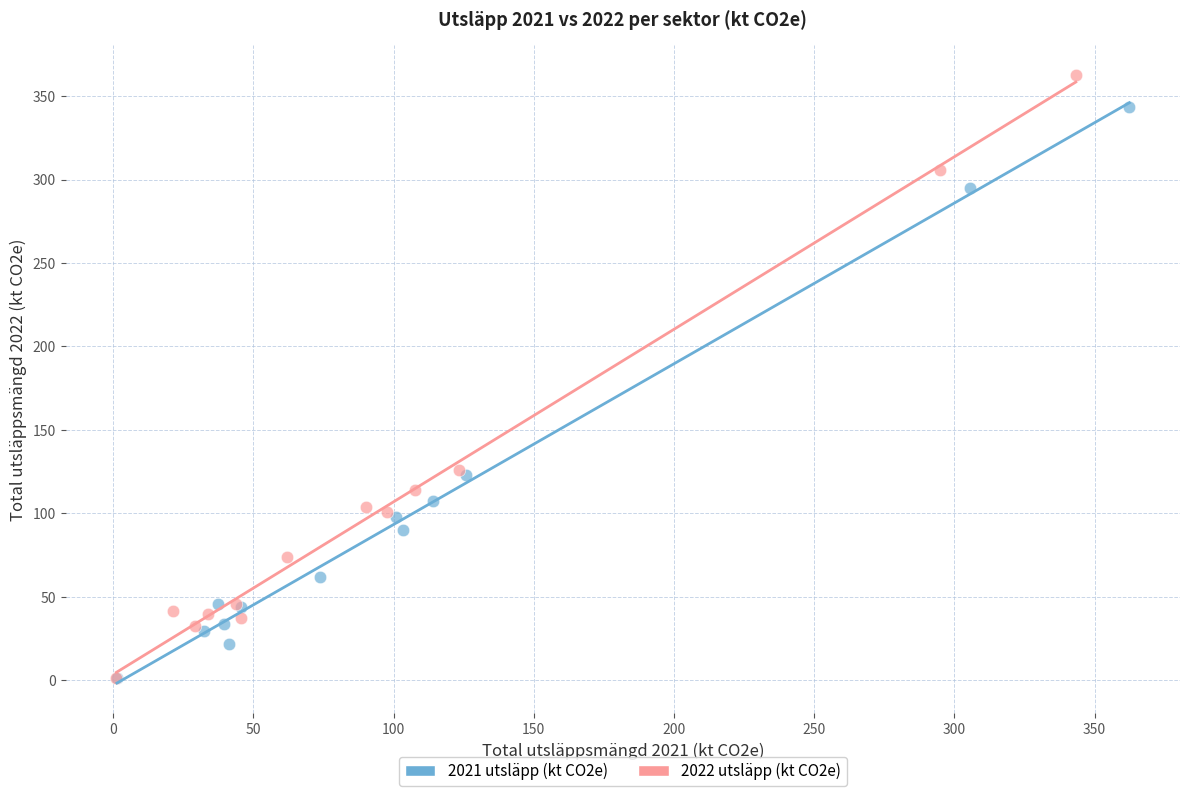

Which series contains the highest Y value?

2022 utsläpp (kt CO2e)